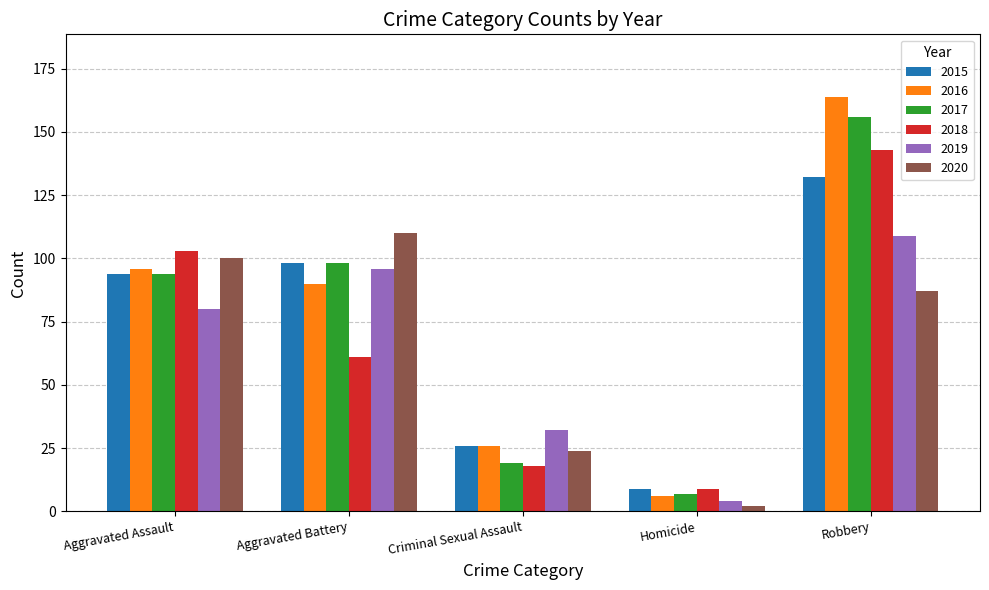

What is the value of the 2019 bar at the 4th from the left?

4